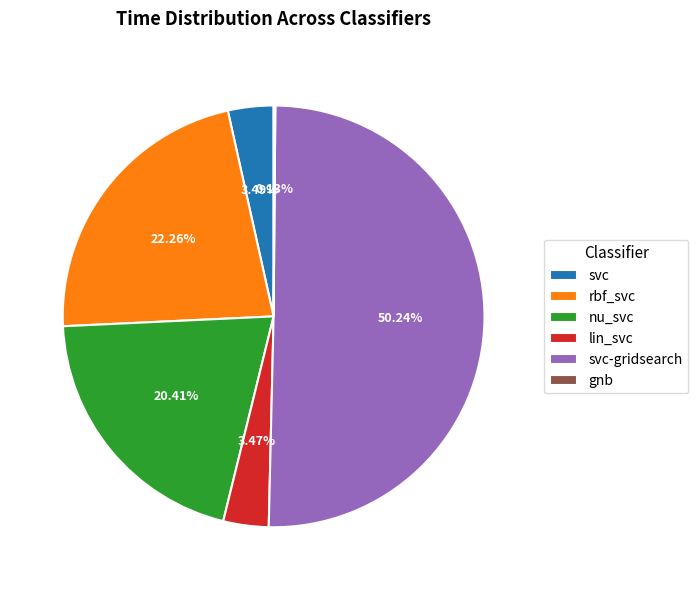

To the nearest percent, what percentage of the pie is svc-gridsearch?

50%